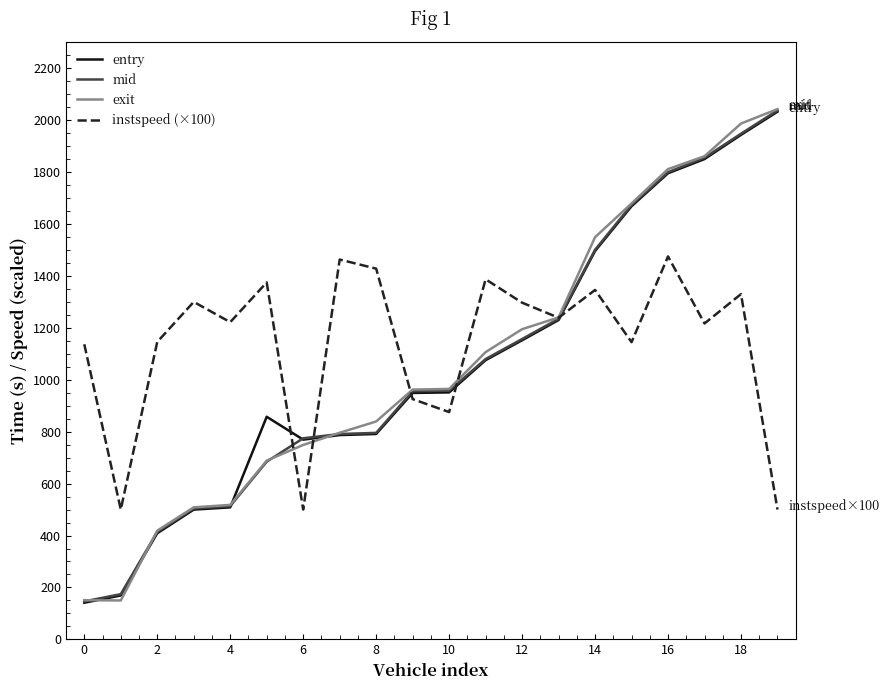

Which series has the largest range (max minus min)?

exit